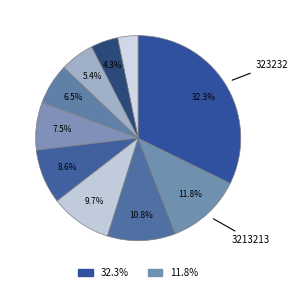

Rank the categories by value from highest to lowest.

323232, 3213213, 321, 323, 3213, 11, 123, manman, exp, java